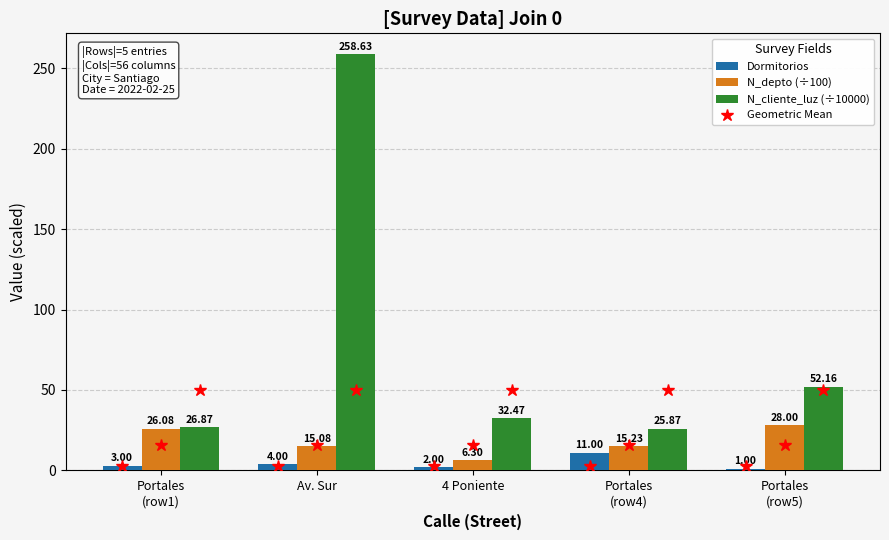

What is the spread (max minus min) of values at Portales
(row4)?

14.9